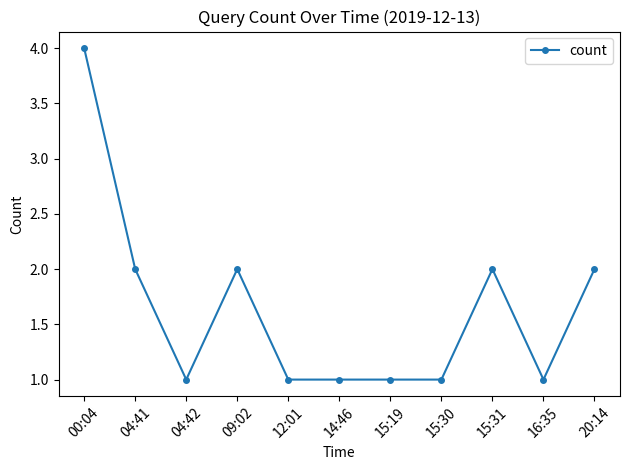

Count the values in the range 1 to 2.

10